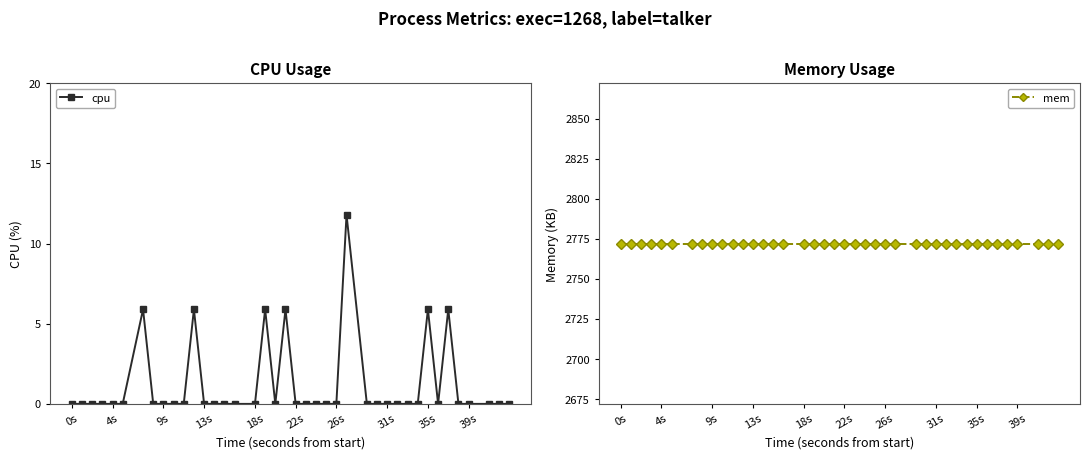

True or false: cpu has more than 0 points higher than both neighbors.

True